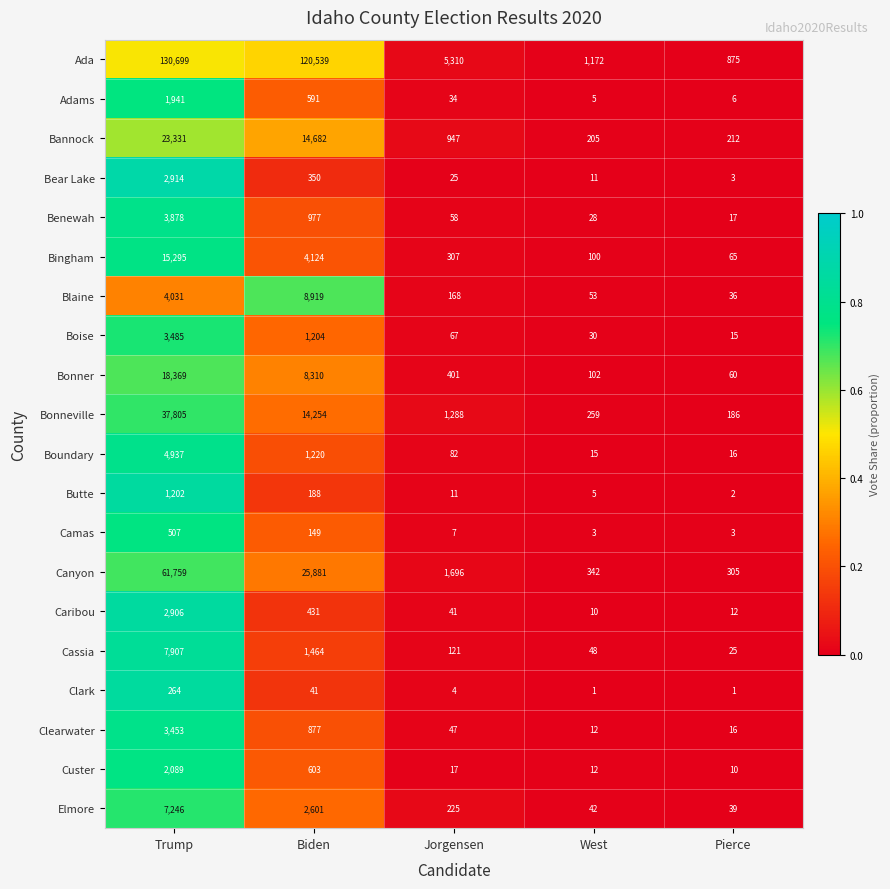

What is the sum of the Ada values at Biden and West?

121711